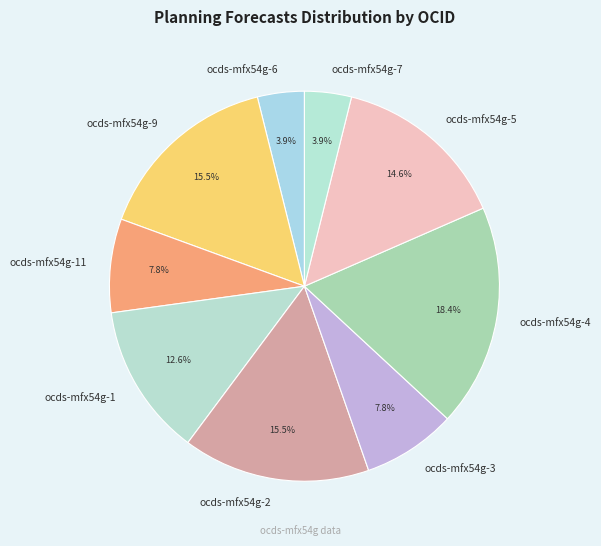

What is the largest slice in the pie chart?

ocds-mfx54g-4